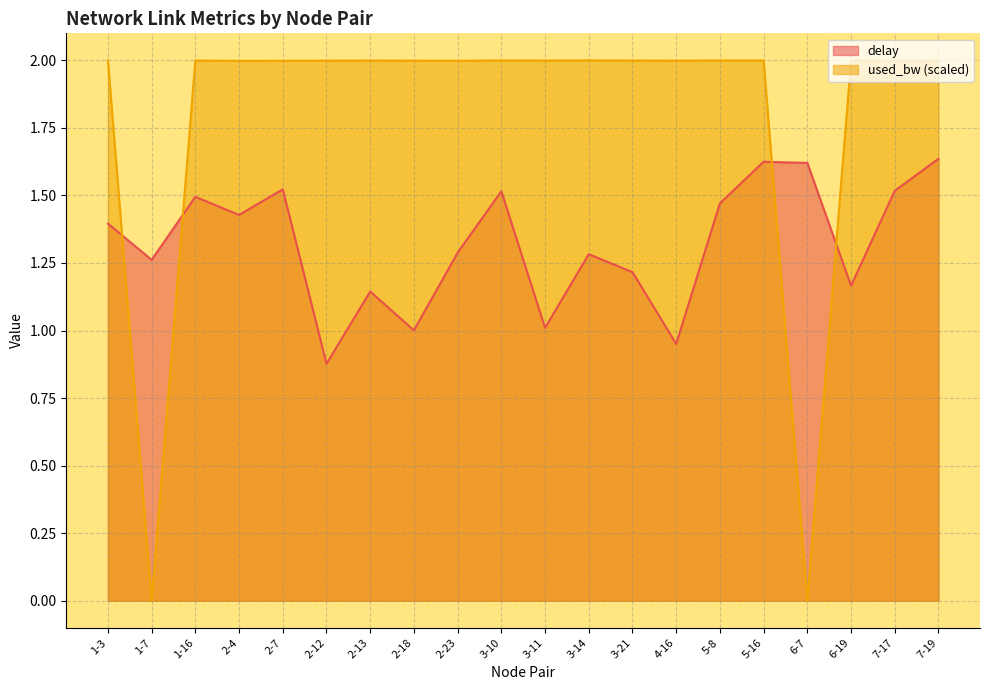

The value of used_bw at 1-7 is 0.0. True or false?

True